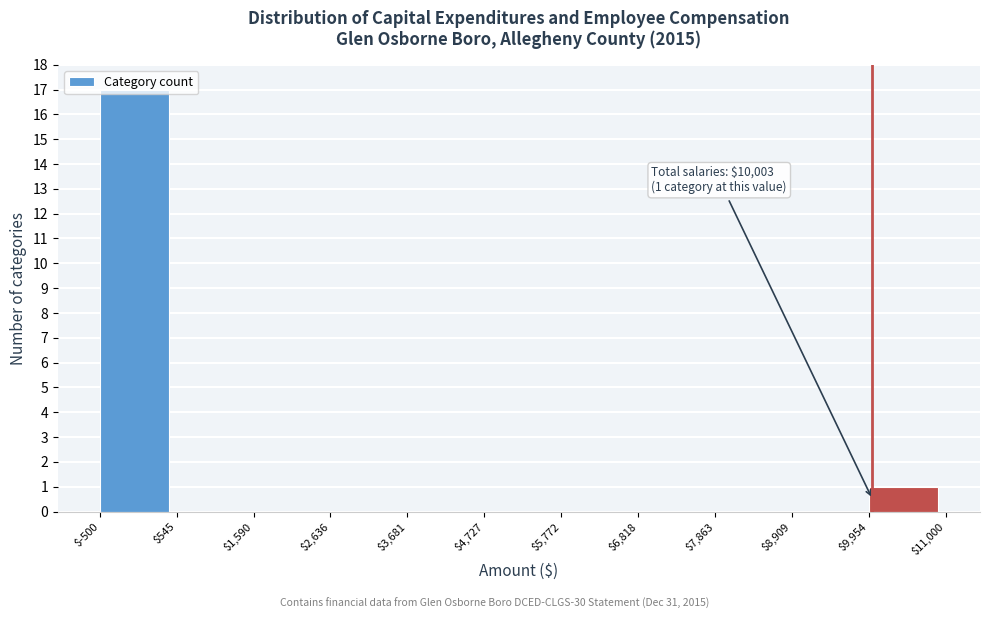

Over which range of the x-axis is the bar tallest?

$-500 to $545